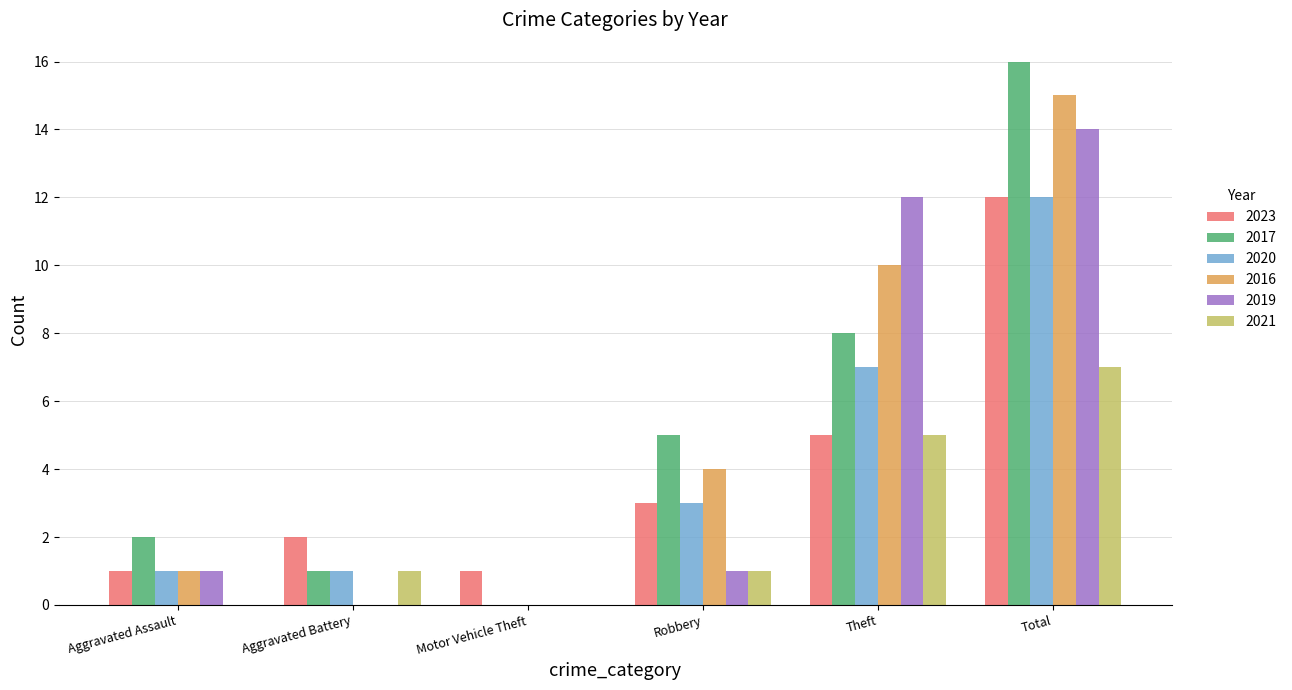

Which series has the largest range (max minus min)?

2017